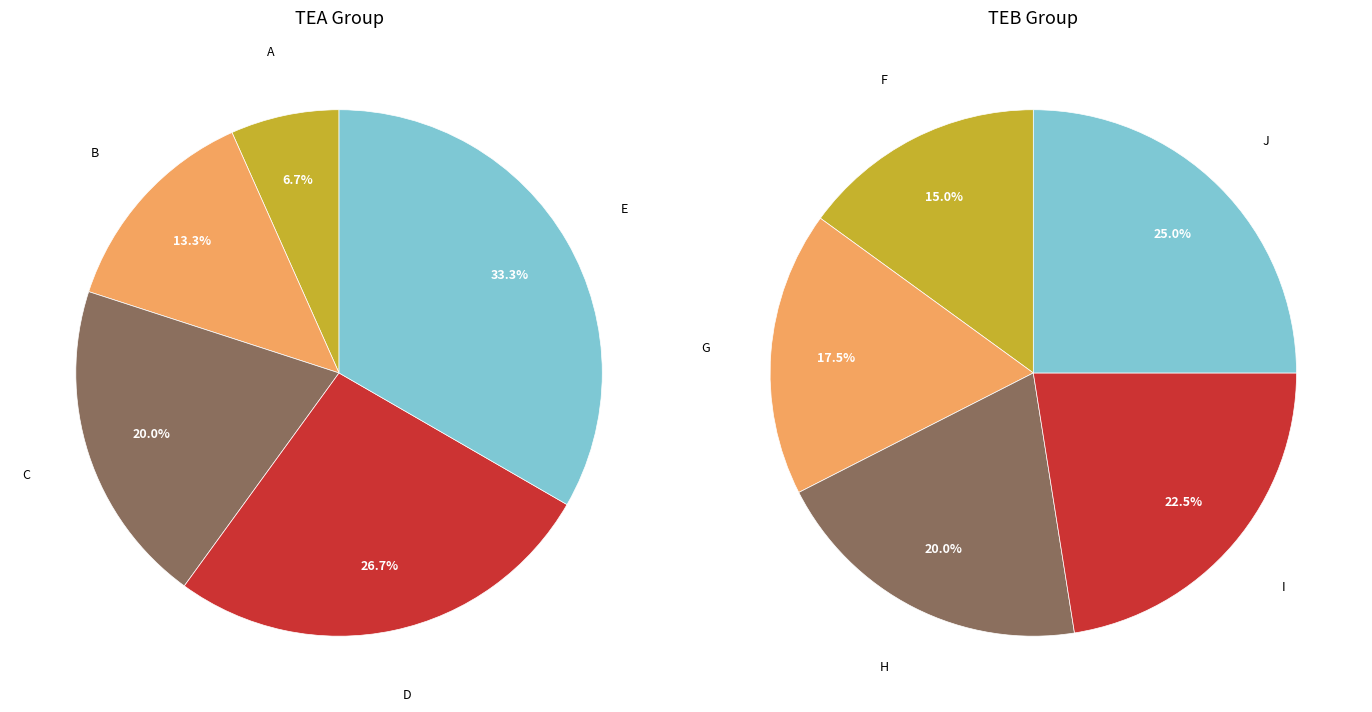

How many segments does this pie chart have?

5